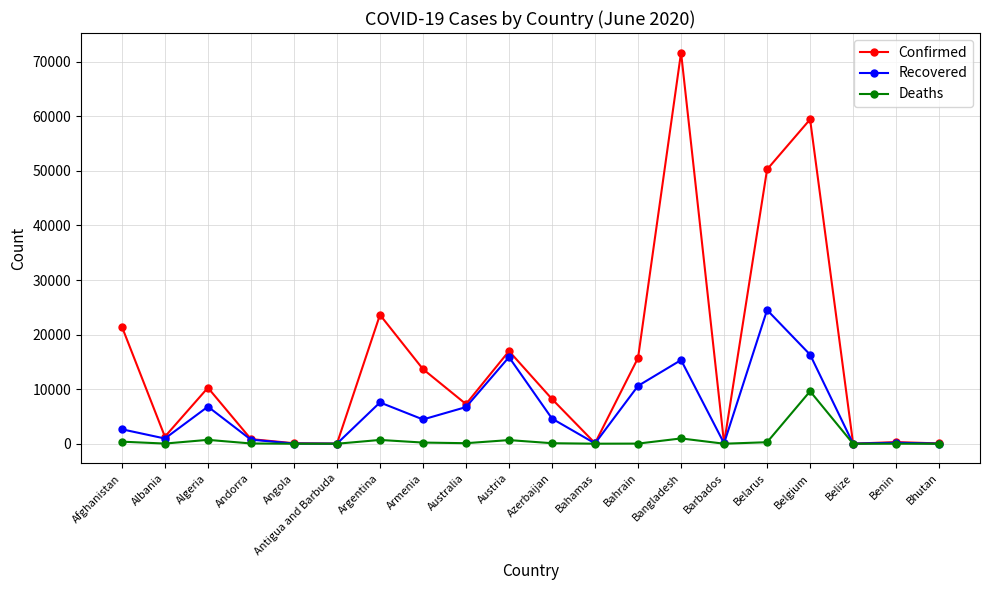

At how many categories does at least one series exceed 35681?

3